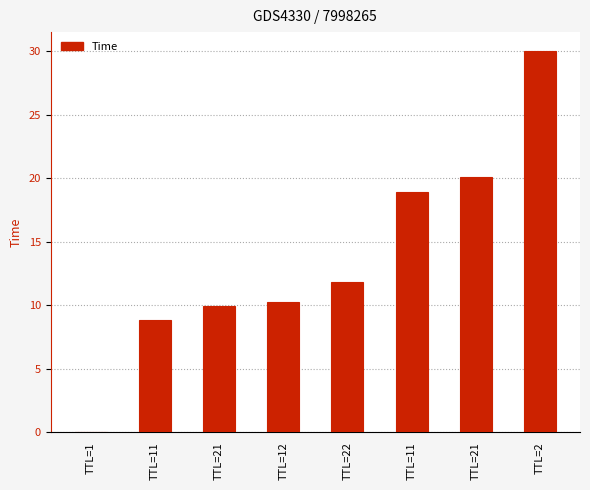

How many data points does each series have?

8